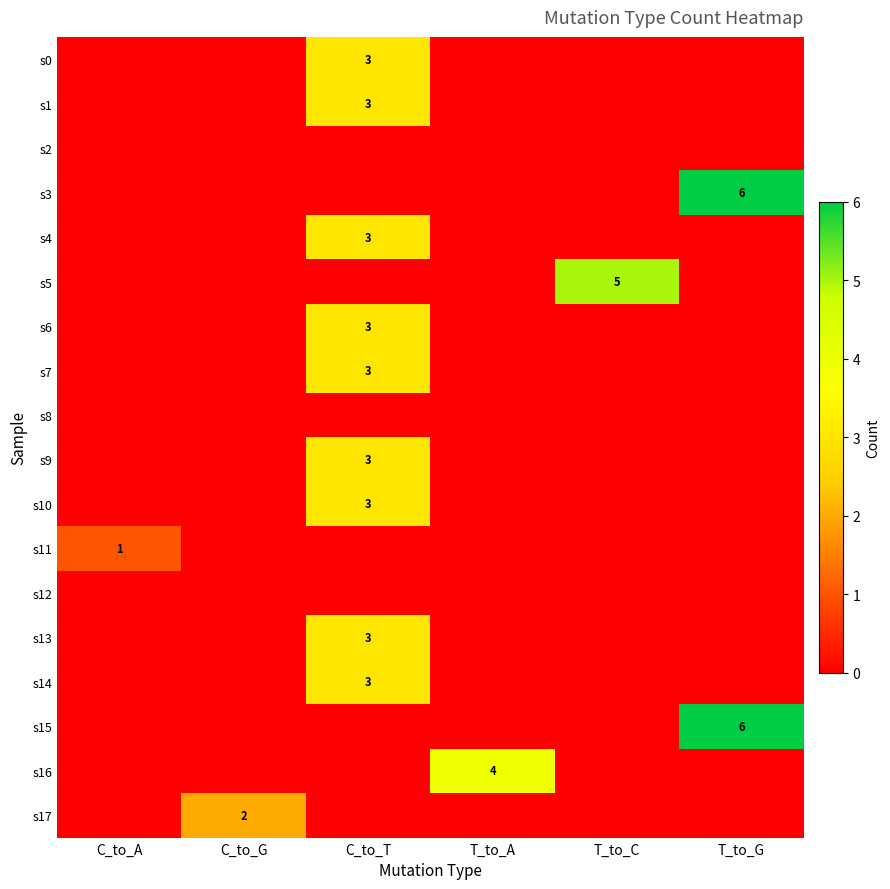

The value of s4 at T_to_G is 2. True or false?

False